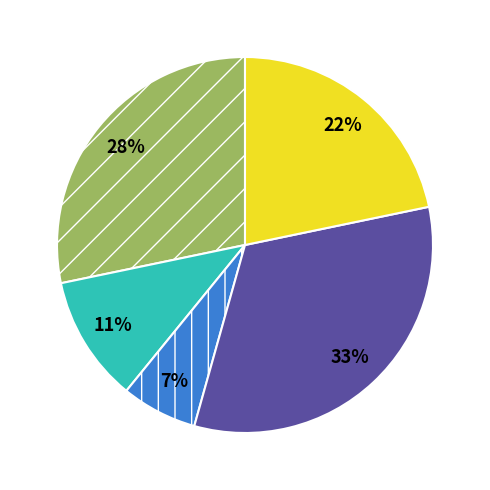

To the nearest percent, what is the difference between the largest and smallest slice percentages?

26%